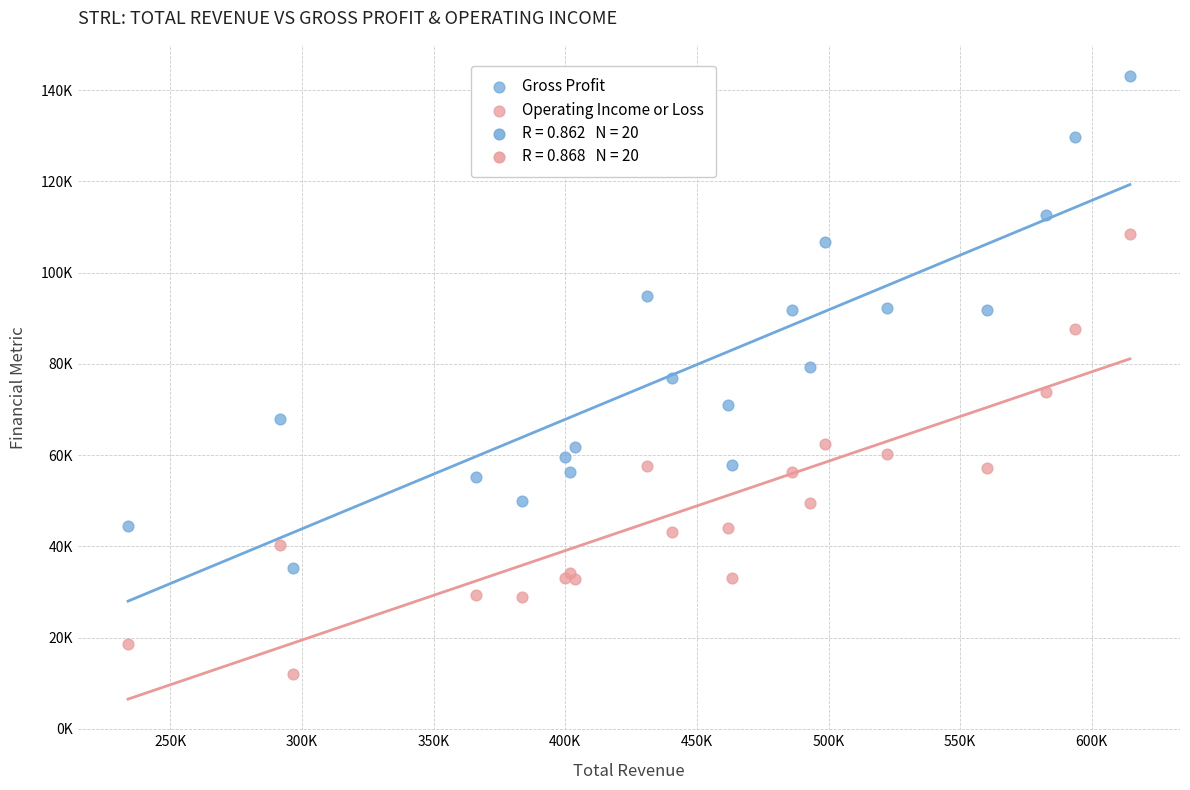

Which series contains the highest Y value?

Gross Profit